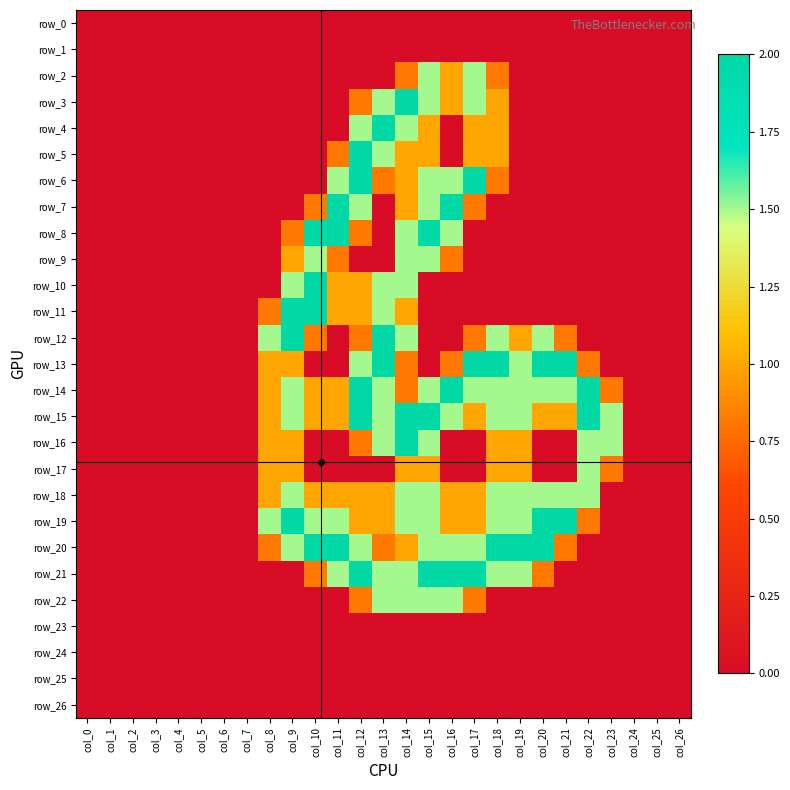

Where is row_17 nearest to the value 0?

col_0